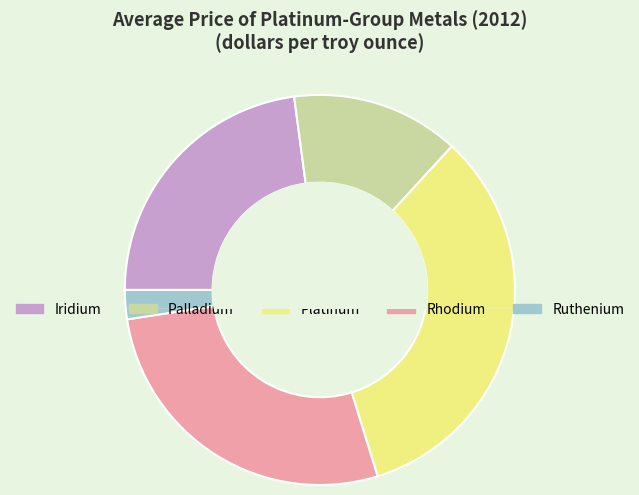

Does Platinum represent more than half of the total?

No